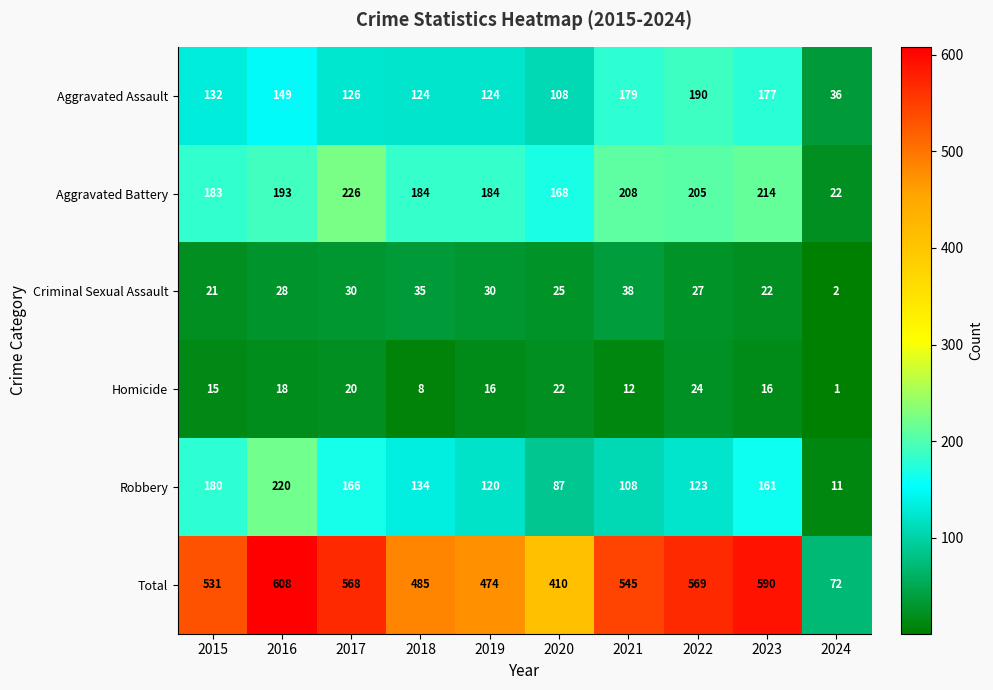

True or false: Homicide has a value of 20 at 2017.

True